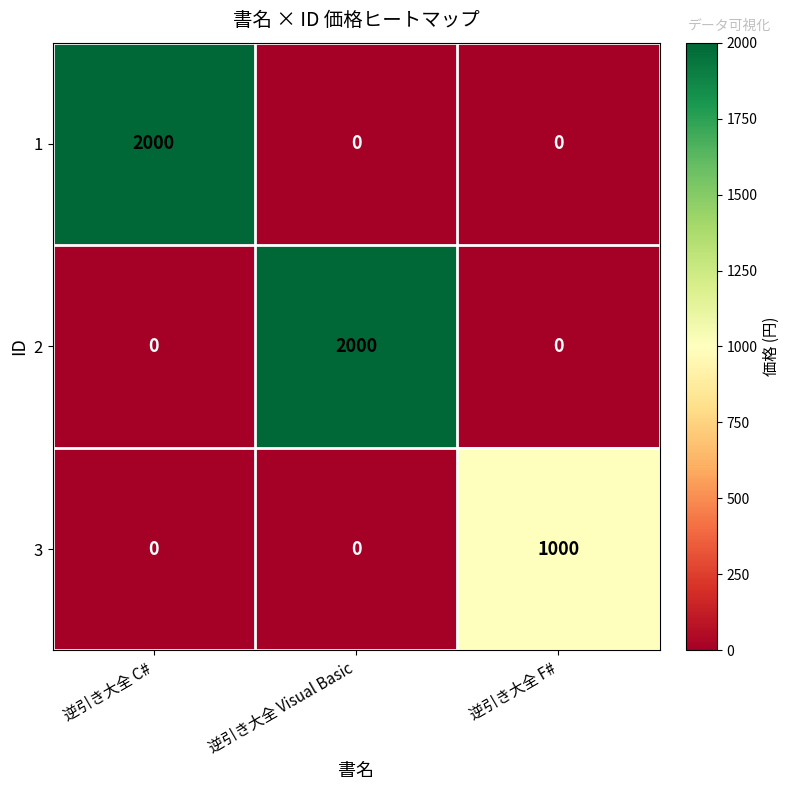

What is the sum of all 2 values?

2000